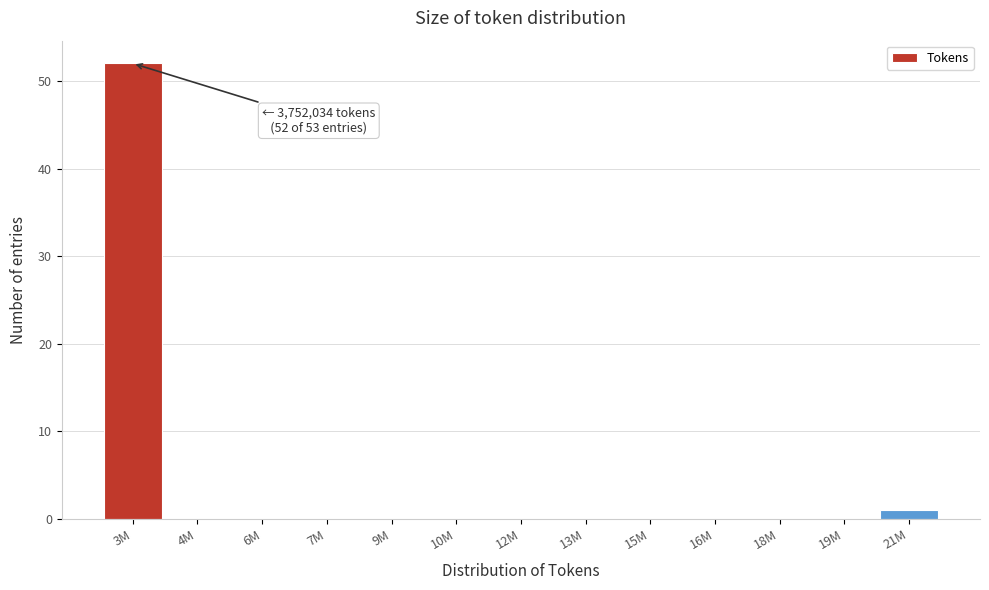

Reading left to right, transcribe all the data shown in this chart.

3M=52	4M=0	6M=0	7M=0	9M=0	10M=0	12M=0	13M=0	15M=0	16M=0	18M=0	19M=0	21M=1